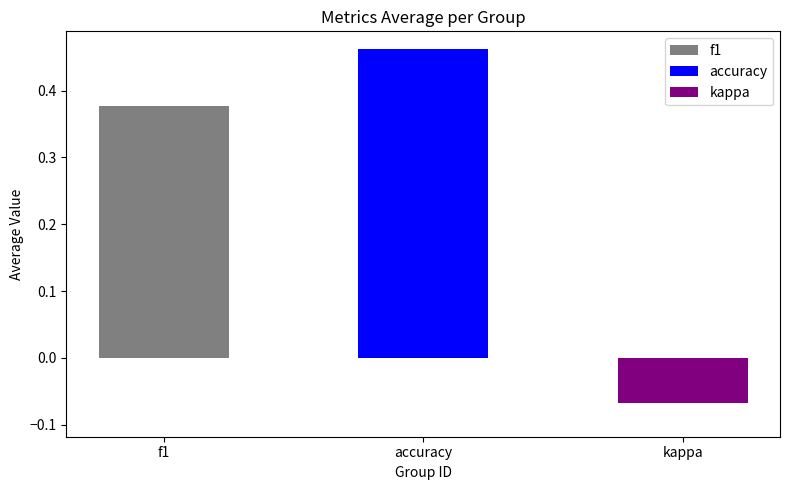

Rank the series by their average value, from lowest to highest.

kappa, f1, accuracy